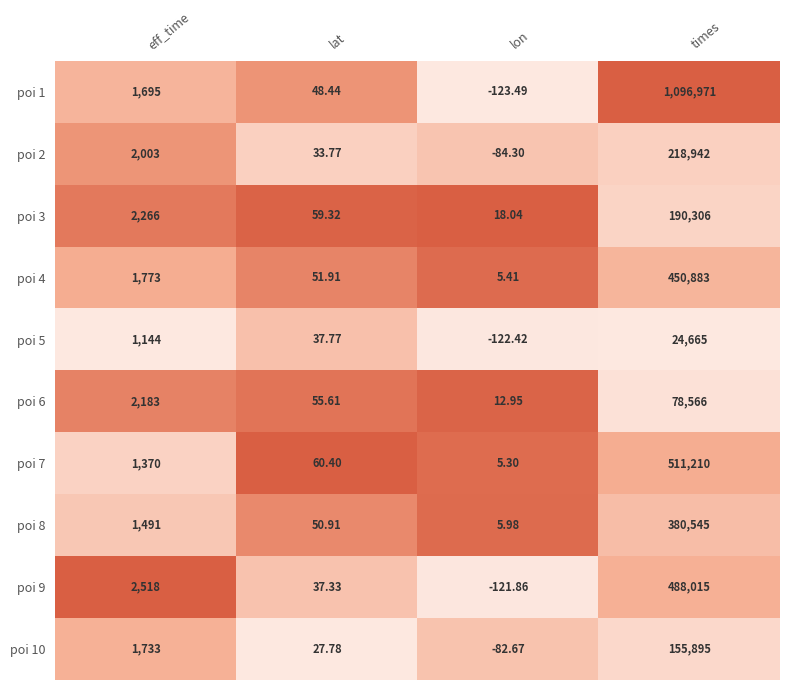

How many series are shown in this chart?

10